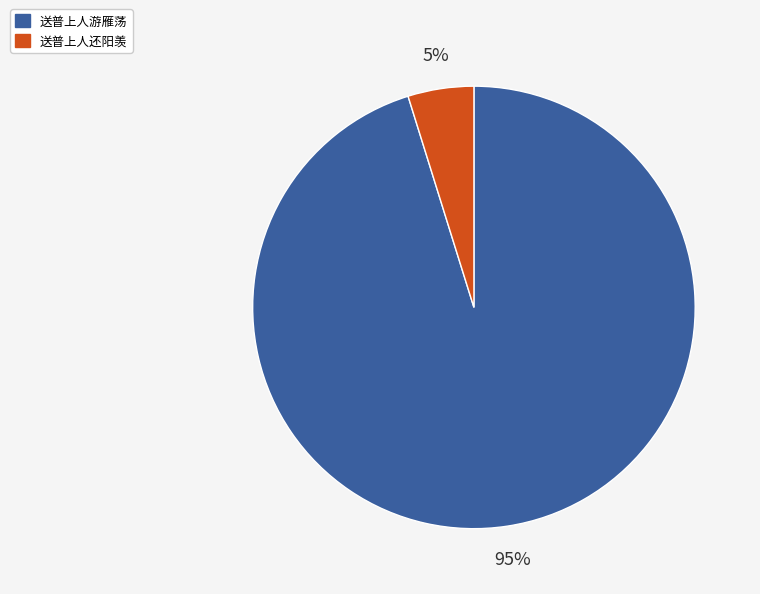

Which has a higher value, 送普上人游雁荡 or 送普上人还阳羡?

送普上人游雁荡